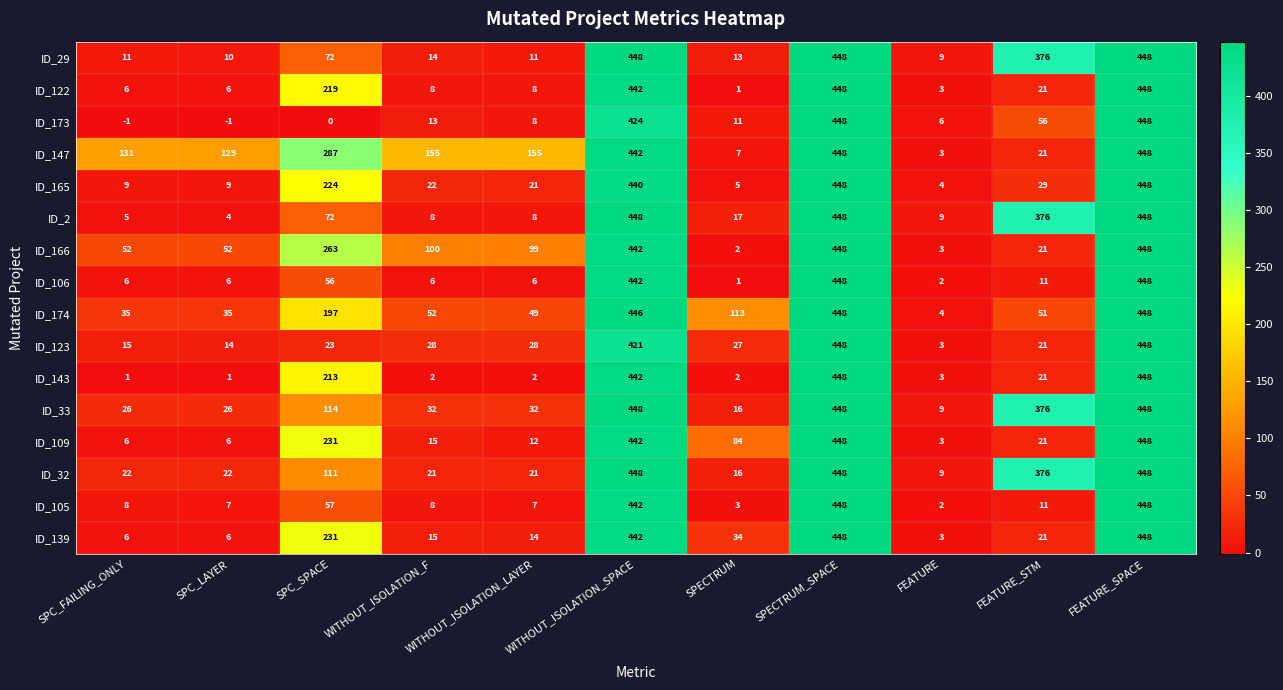

Count the number of data series in this chart.

16